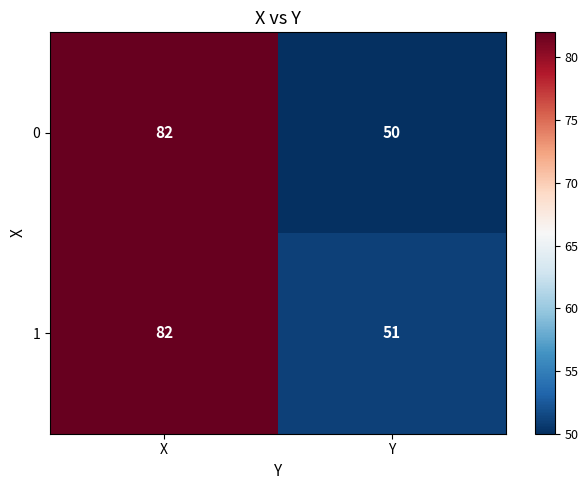

At how many categories does at least one series exceed 67?

1